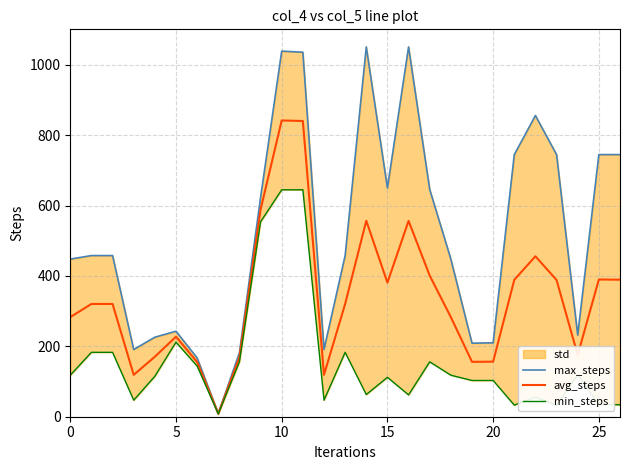

Count the number of categories in the chart.

27